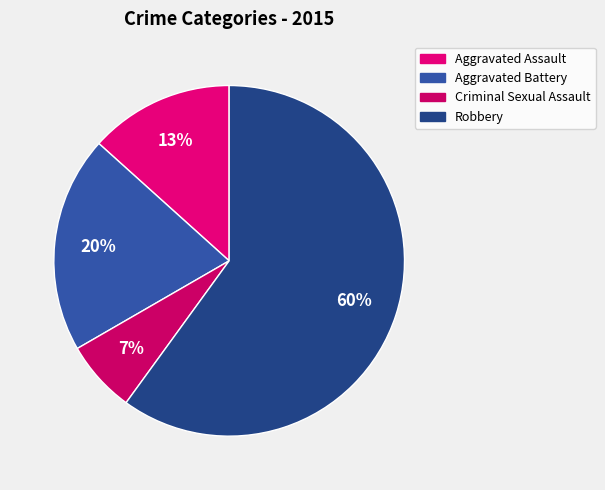

How many segments does this pie chart have?

4